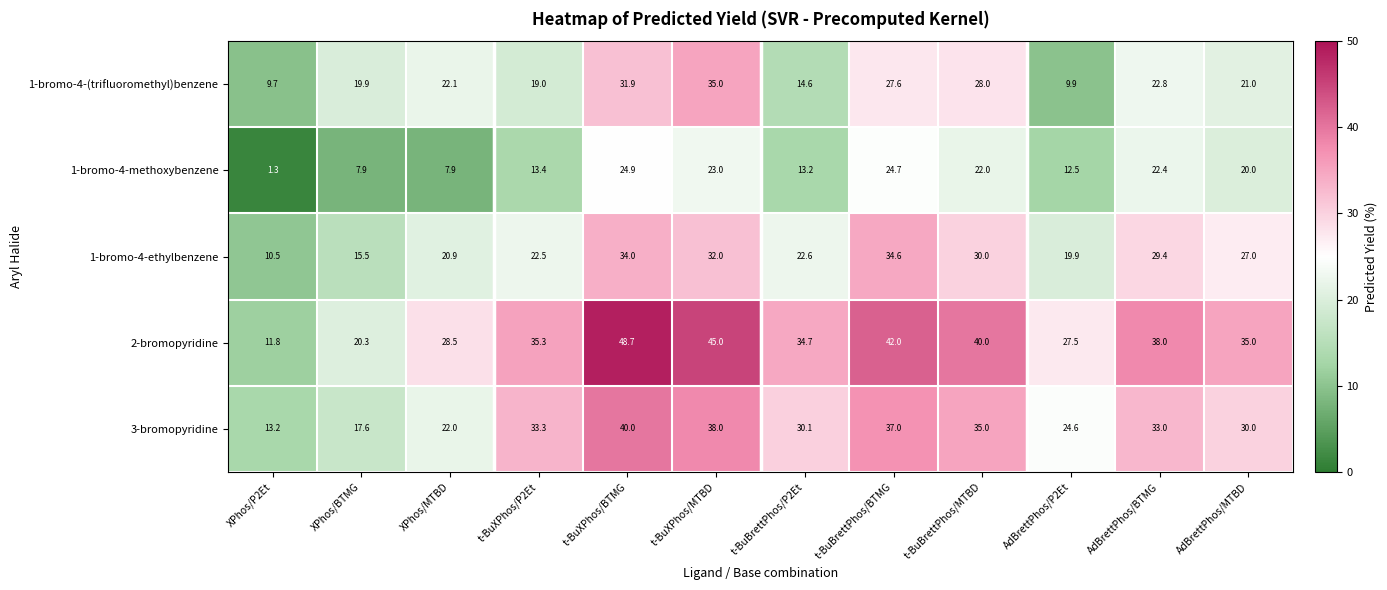

What is the average value of the 1-bromo-4-ethylbenzene series?

24.9